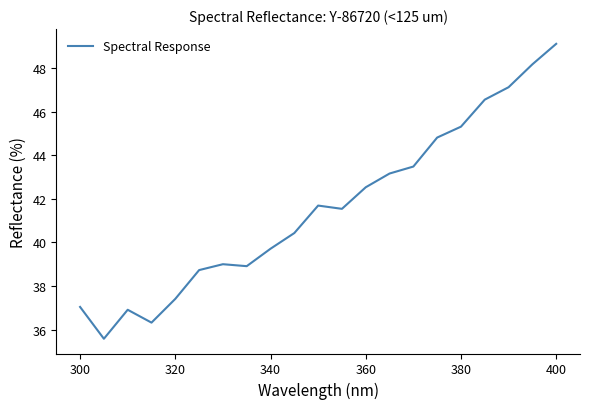

What is the minimum value shown in the chart?

35.6